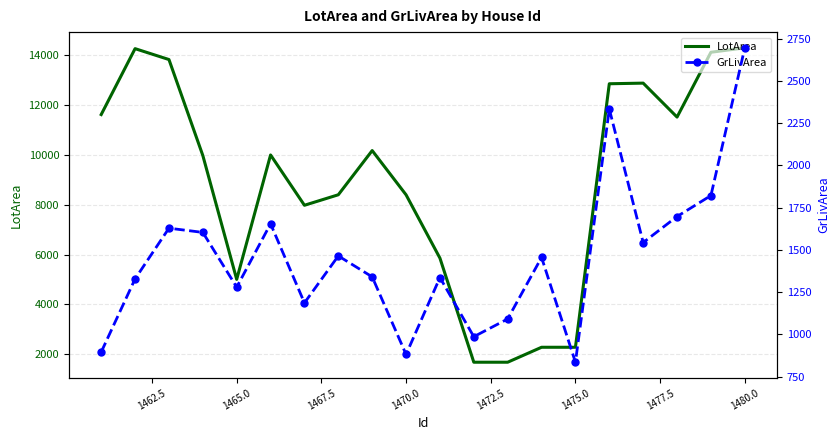

What is the maximum value for LotArea?

14300